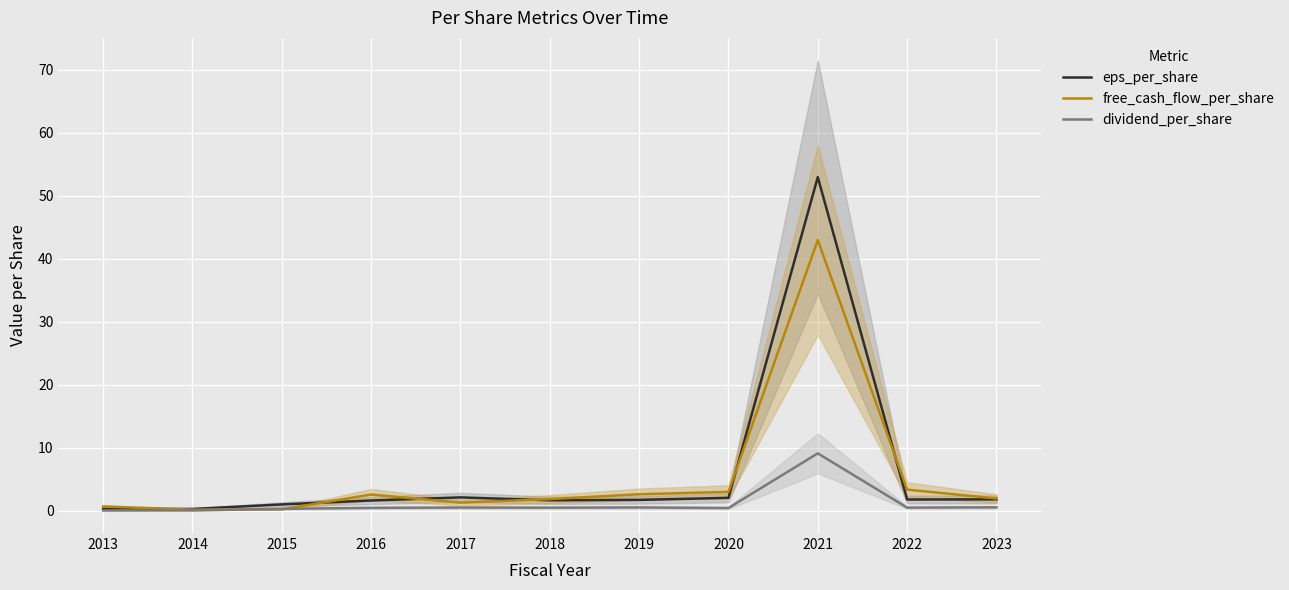

Rank the categories by eps_per_share value from highest to lowest.

2021, 2017, 2020, 2023, 2022, 2019, 2018, 2016, 2015, 2014, 2013